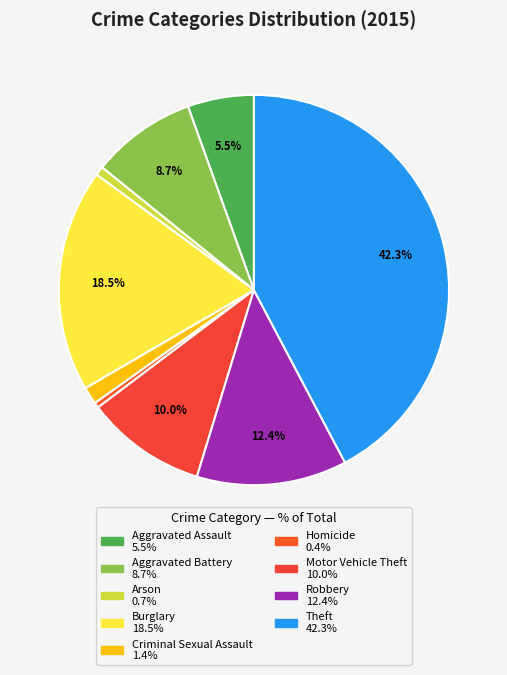

To the nearest percent, what is the combined percentage of Arson and Theft?

43%